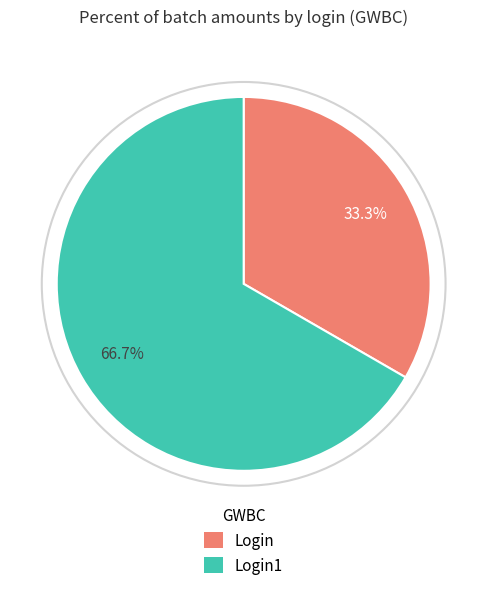

Which slice is the largest?

Login1